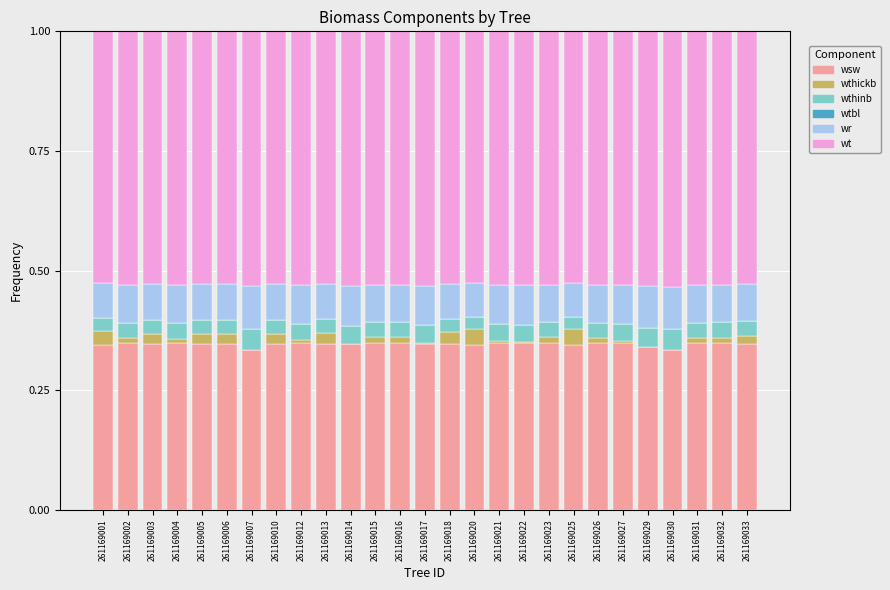

Are the bars grouped side by side (vs. stacked)?

No